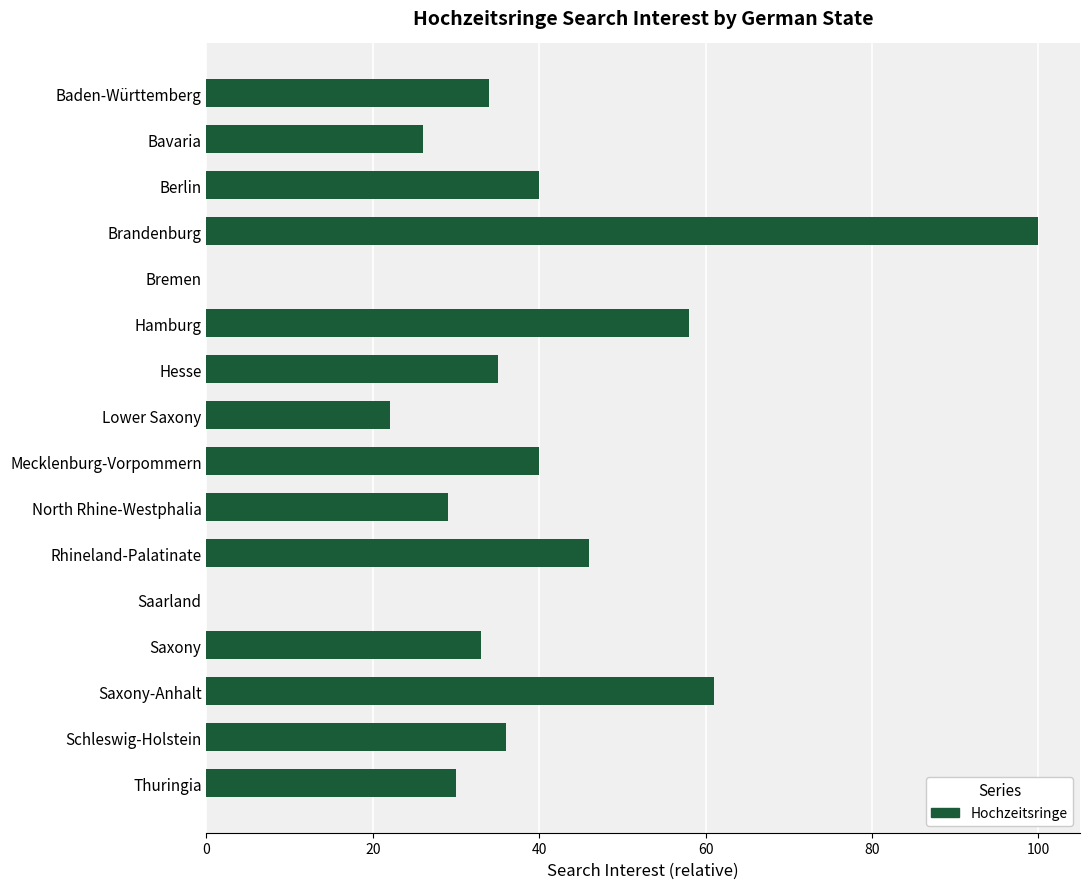

The chart shows a value of 14 at Lower Saxony. True or false?

False